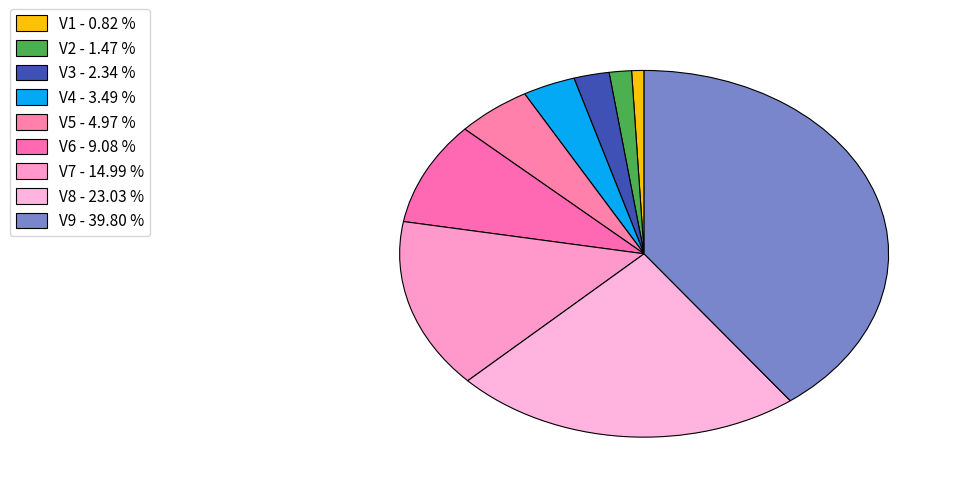

How many segments does this pie chart have?

9